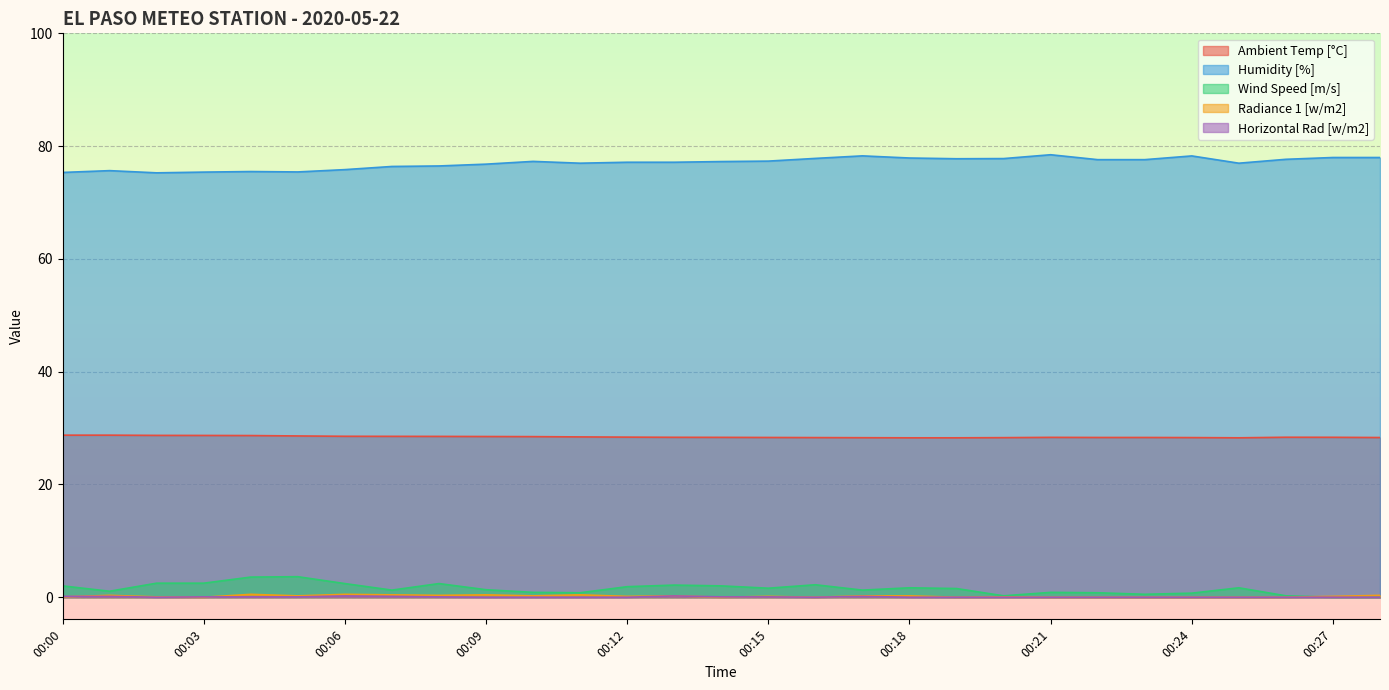

Does the chart display data point markers on the line(s)?

No